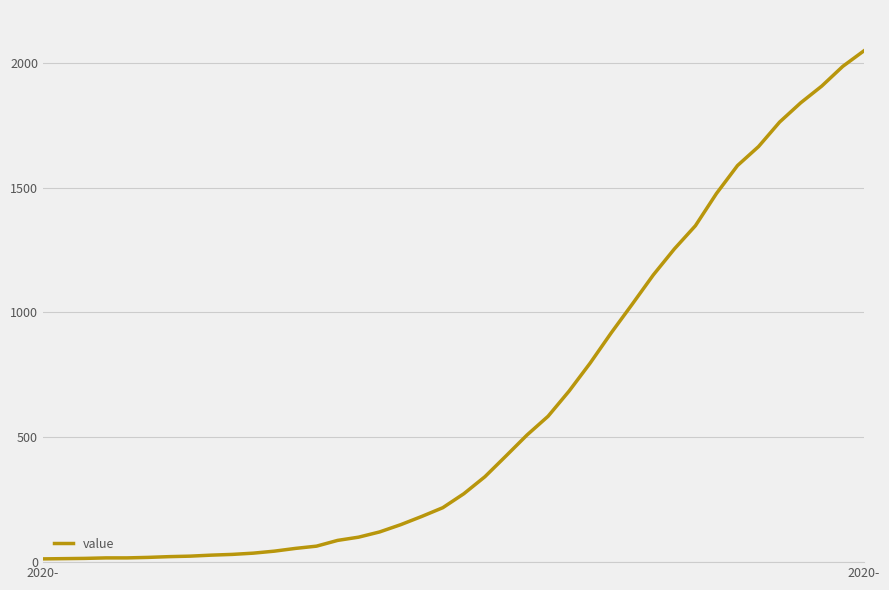

What is the greatest value displayed?

2047